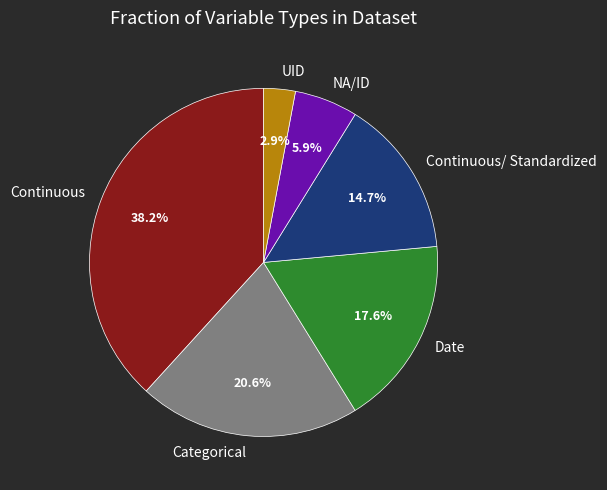

What percentage do NA/ID and Categorical together represent?

26.5%